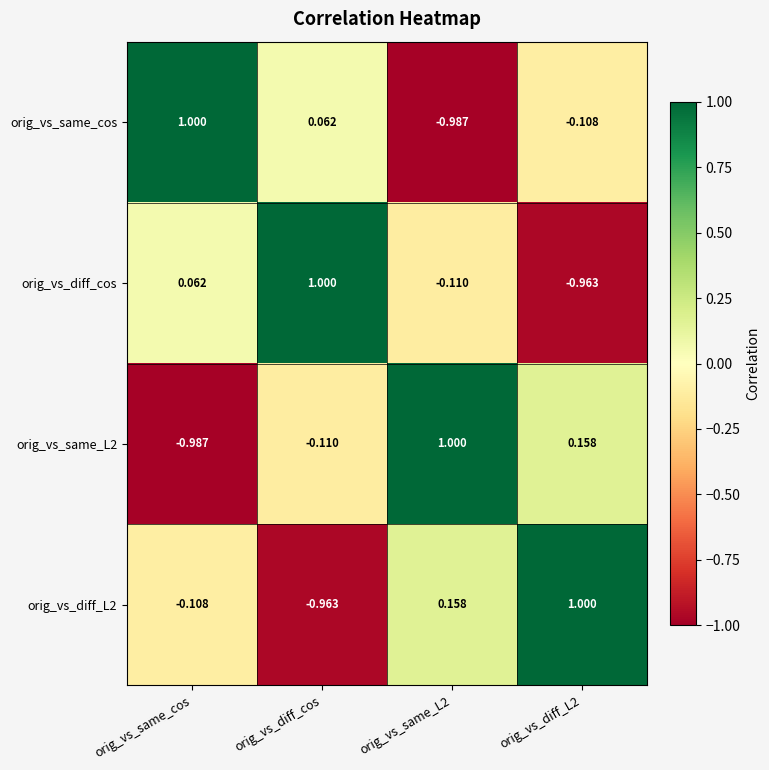

Which category has the highest value in the orig_vs_diff_cos series?

orig_vs_diff_cos